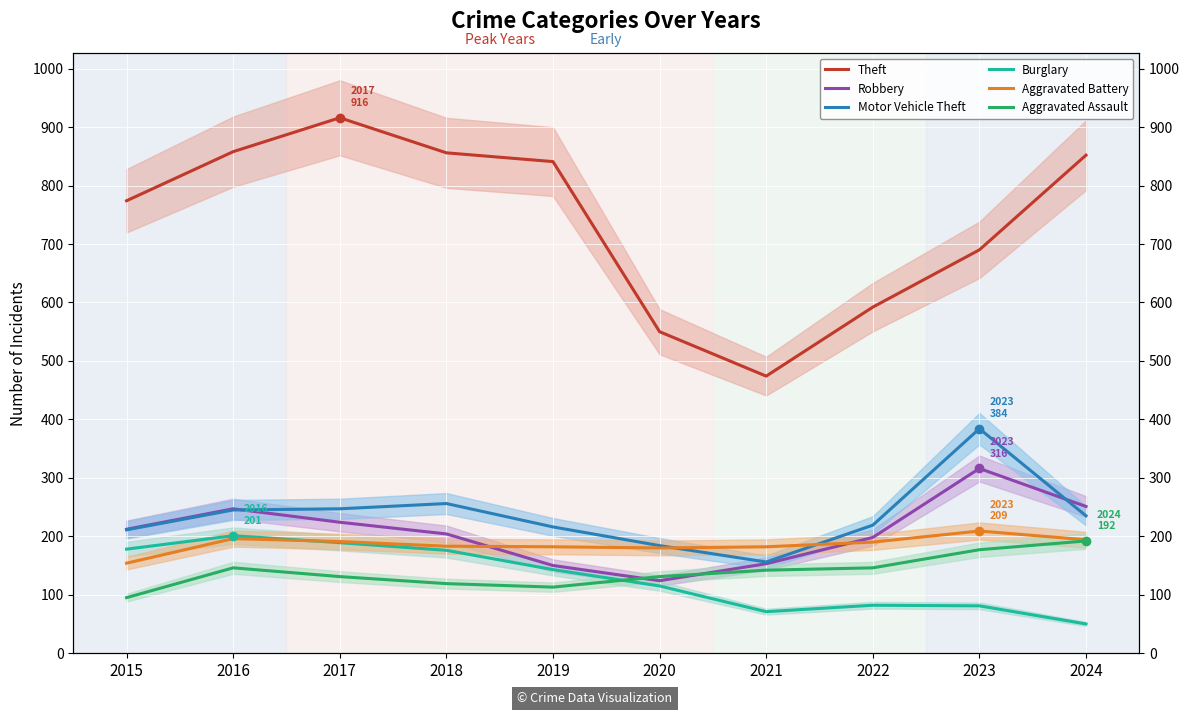

The Motor Vehicle Theft series shows 211 at 2015. True or false?

True